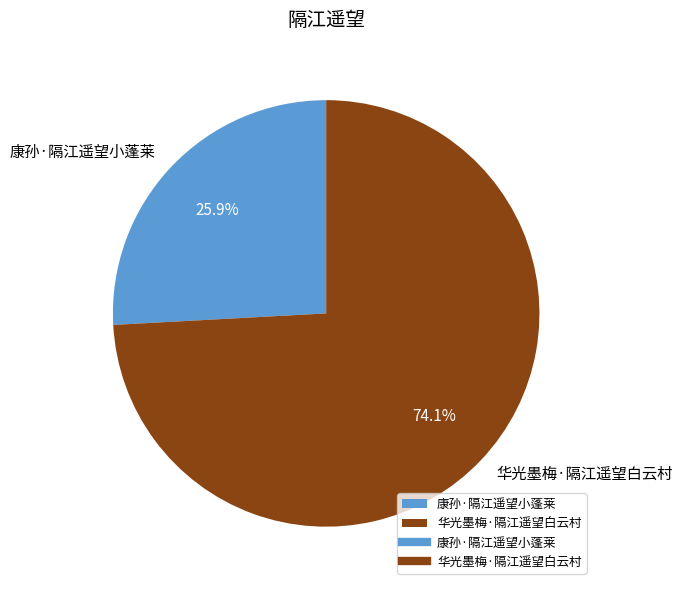

How much of the chart is everything except 华光墨梅·隔江遥望白云村?

25.9%